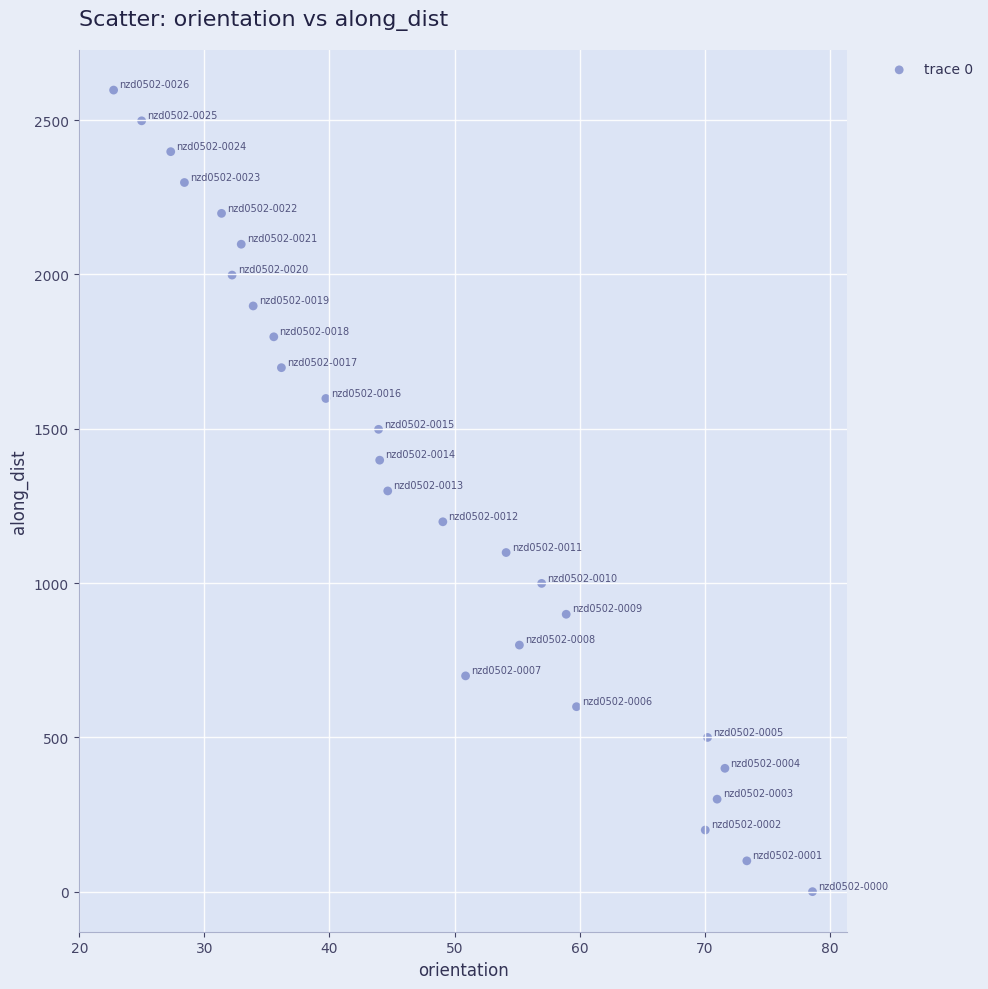

What is the range of Y values (max minus min)?

2597.2